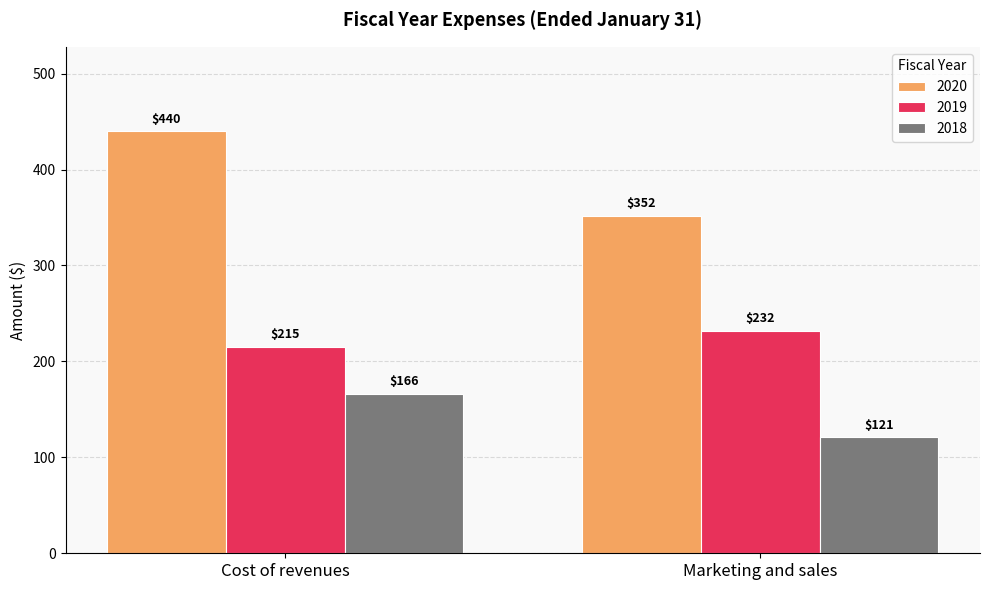

Reading left to right, what are all the values shown in this chart?

2020: Cost of revenues=440	Marketing and sales=352
2019: Cost of revenues=215	Marketing and sales=232
2018: Cost of revenues=166	Marketing and sales=121